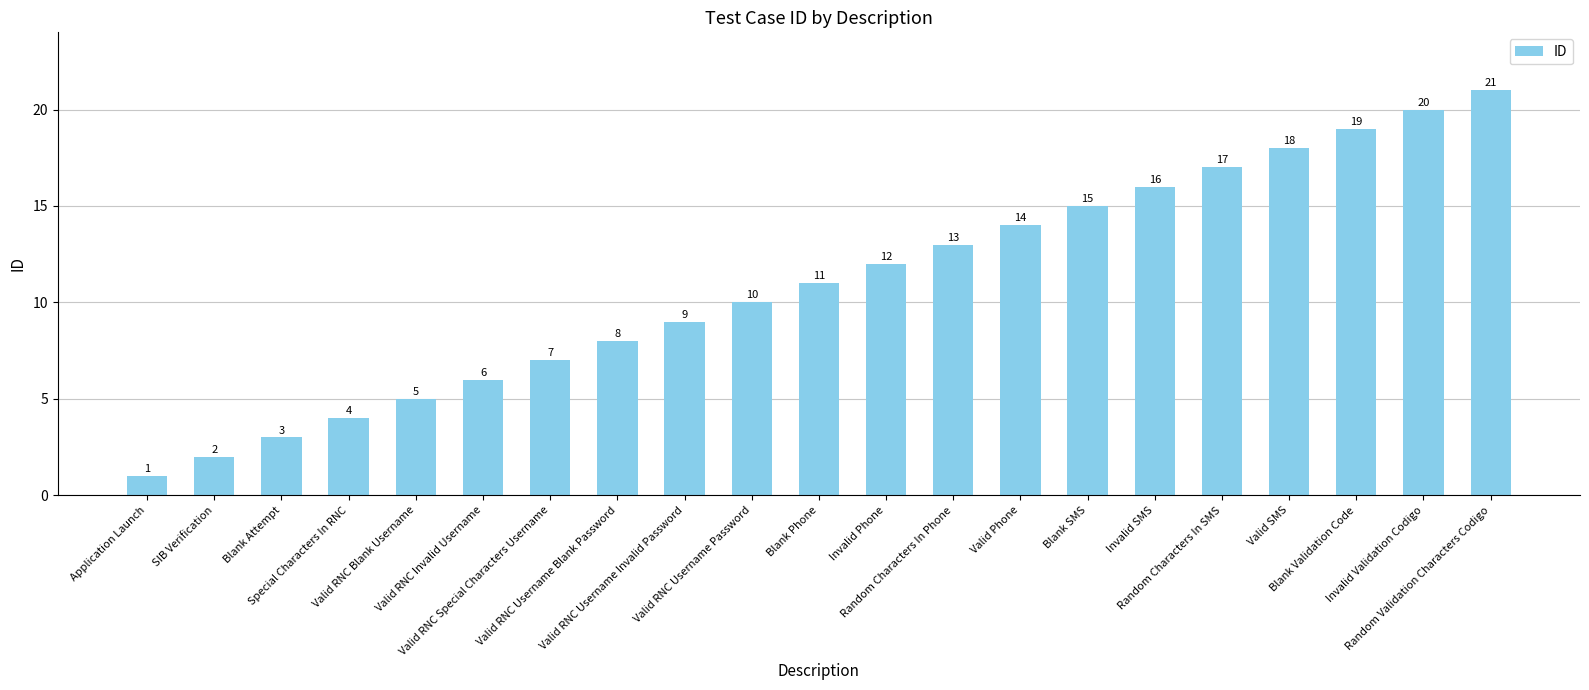

At which category does the chart reach its minimum across all series?

Application Launch